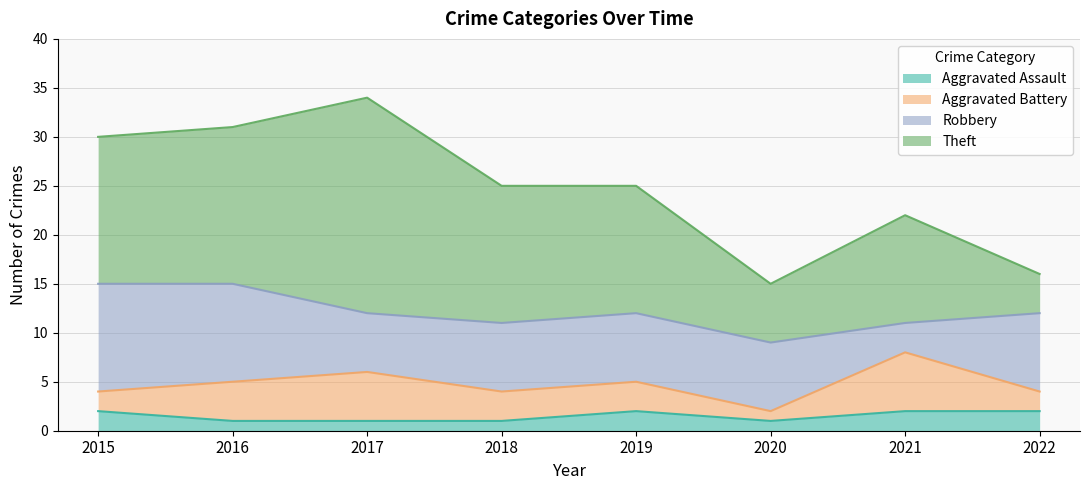

What are all the series names shown in the legend?

Aggravated Assault, Aggravated Battery, Robbery, Theft